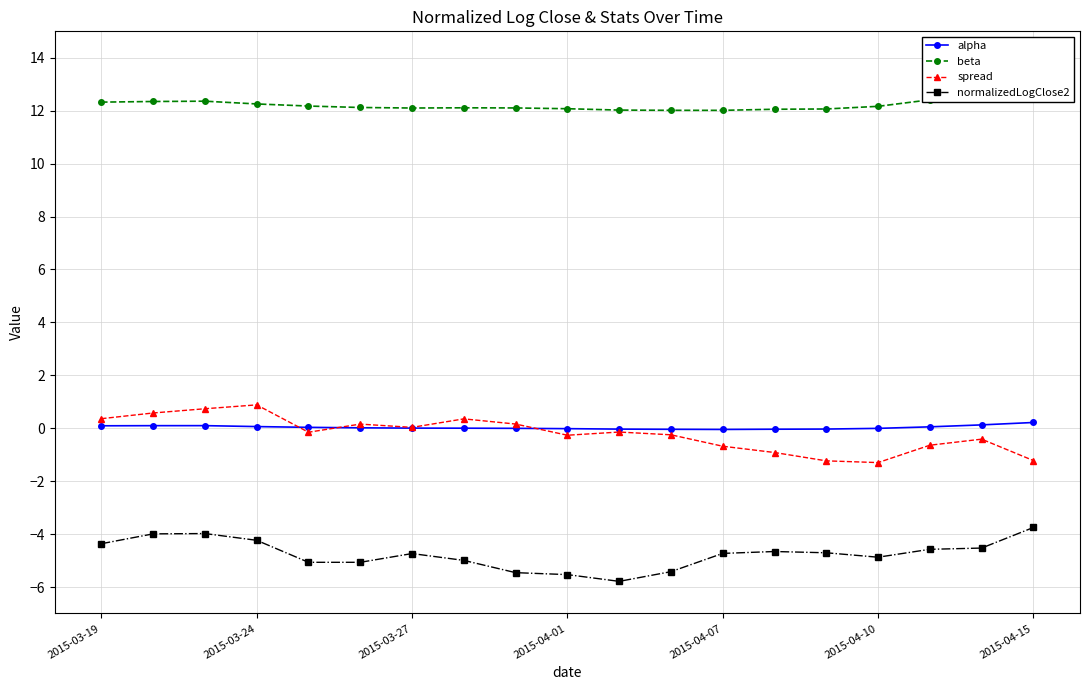

Reading left to right, list all the values displayed in this chart.

alpha: 0.1	0.1	0.1	0.1	0.0	0.0	0.0	0.0	-0.0	-0.0	-0.0	-0.0	-0.0	-0.0	-0.0	-0.0	0.1	0.1	0.2
beta: 12.3	12.3	12.4	12.3	12.2	12.1	12.1	12.1	12.1	12.1	12.0	12.0	12.0	12.1	12.1	12.2	12.4	12.8	13.2
spread: 0.4	0.6	0.7	0.9	-0.1	0.2	0.0	0.4	0.2	-0.3	-0.1	-0.2	-0.7	-0.9	-1.2	-1.3	-0.6	-0.4	-1.2
normalizedLogClose2: -4.4	-4.0	-4.0	-4.2	-5.1	-5.1	-4.7	-5.0	-5.5	-5.5	-5.8	-5.4	-4.7	-4.7	-4.7	-4.9	-4.6	-4.5	-3.7